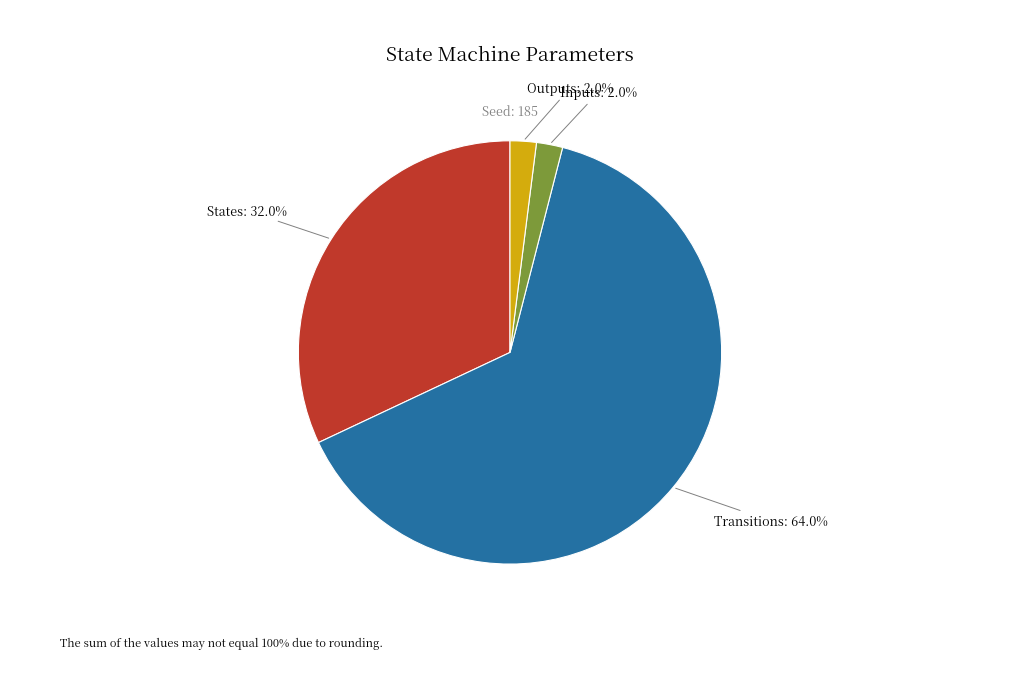

Is there a majority slice in this chart?

Yes